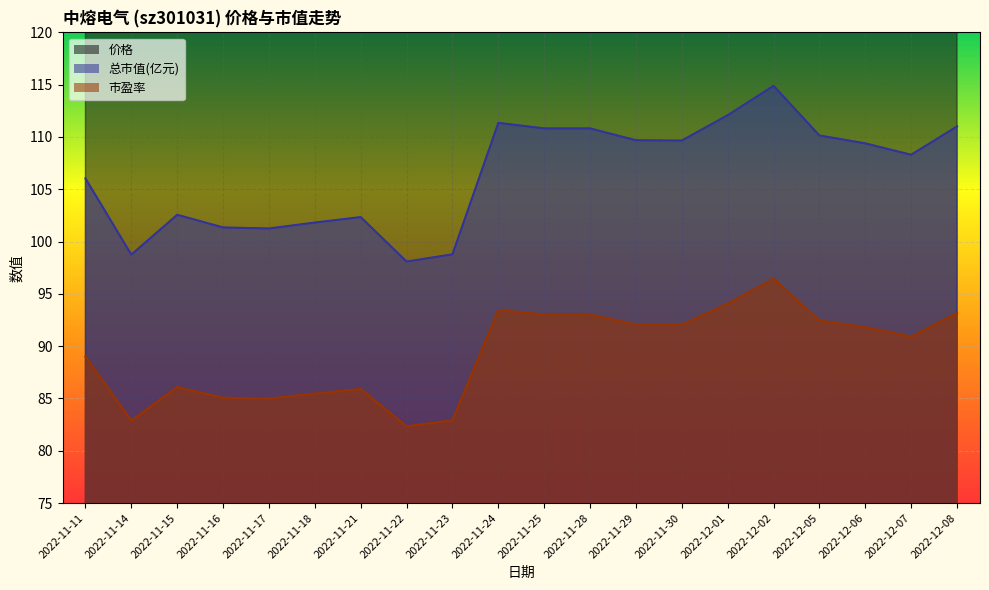

How many lines are shown in the chart?

3